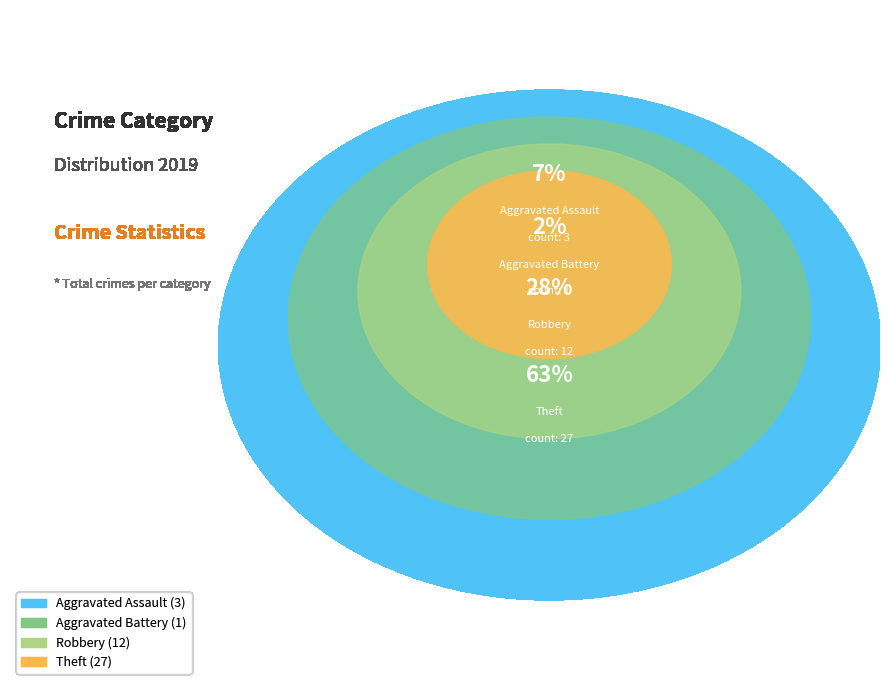

Does any single category account for the majority?

Yes